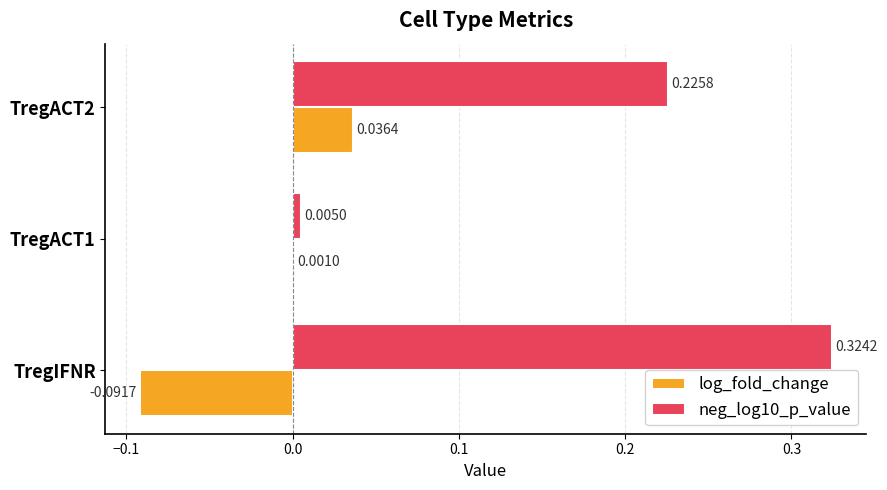

Which series has the largest total across all categories?

neg_log10_p_value